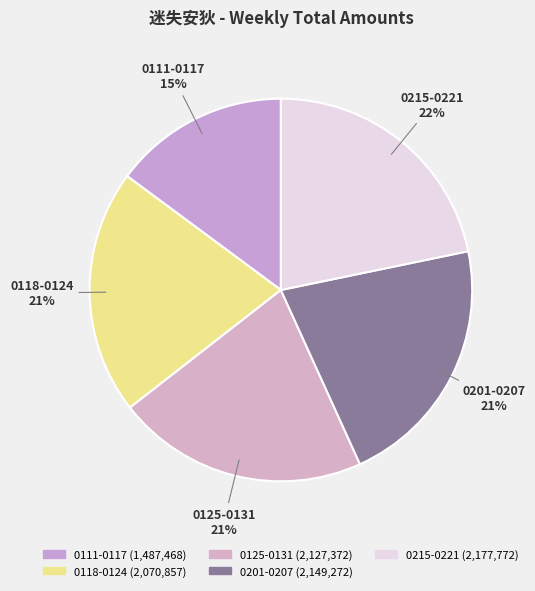

Is the sum of 0201-0207 and 0118-0124 greater than half?

No